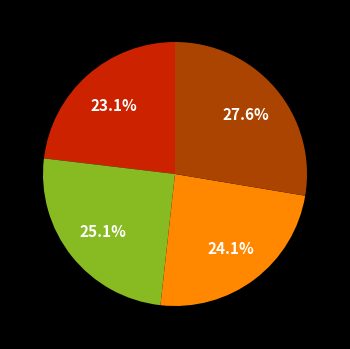

Is there any slice that represents more than half of the pie?

No